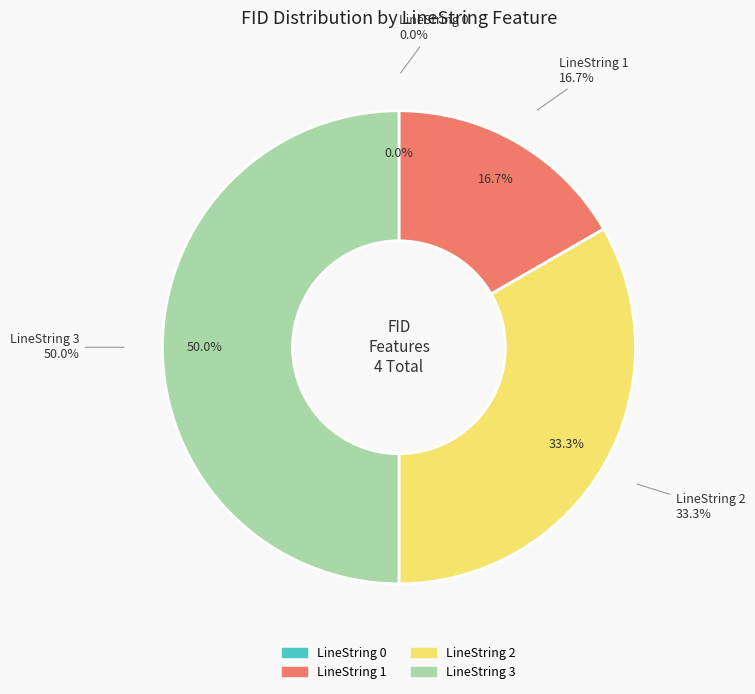

To the nearest percent, what is the combined percentage of LineString 3 and LineString 1?

67%